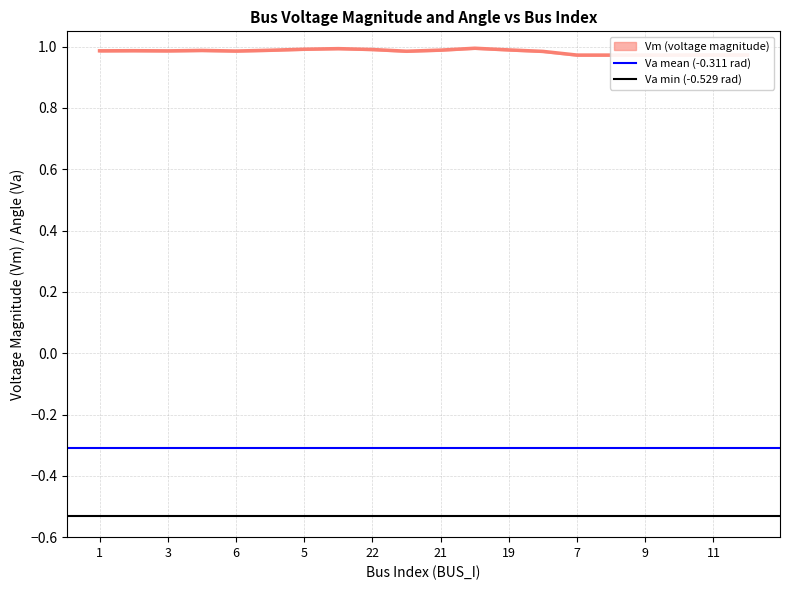

Does the chart have visible grid lines?

Yes